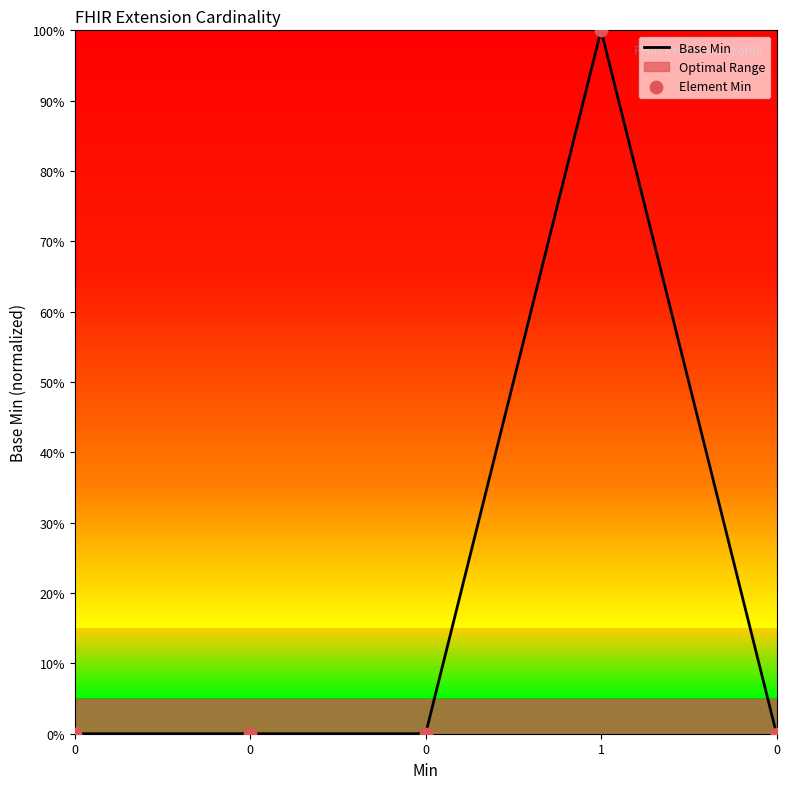

At which category is the sum across all series the highest?

1